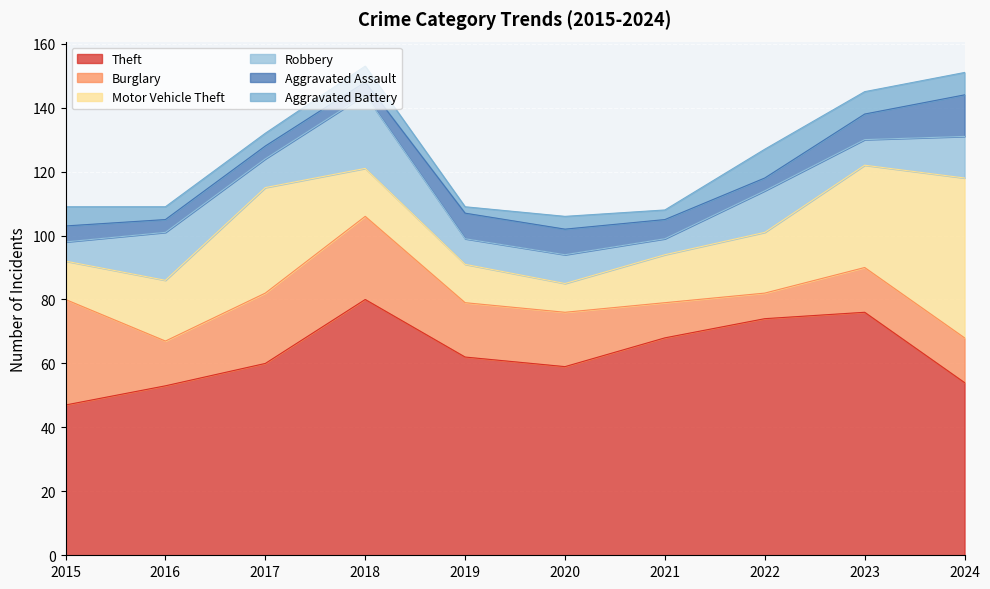

Does the chart display data point markers on the line(s)?

No